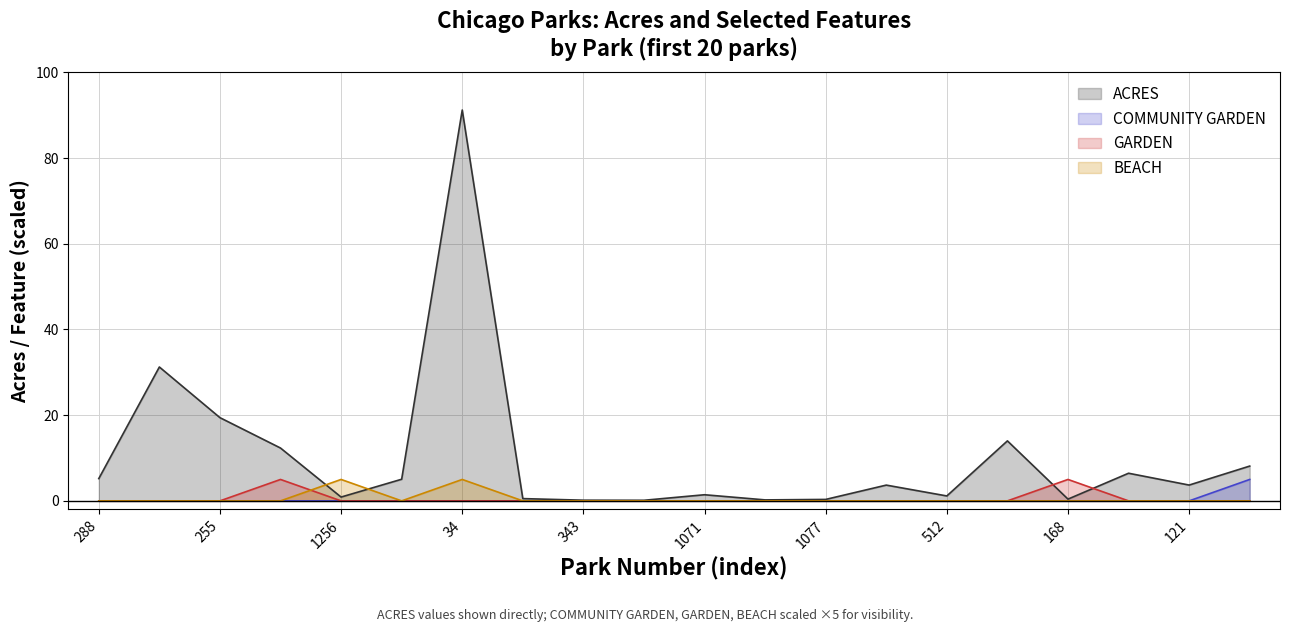

True or false: BEACH has more than 1 points higher than both neighbors.

True